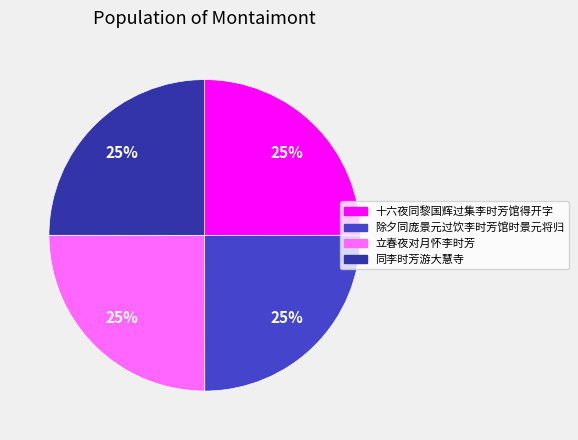

The 除夕同庞景元过饮李时芳馆时景元将归 slice represents 25% of the pie. True or false?

True